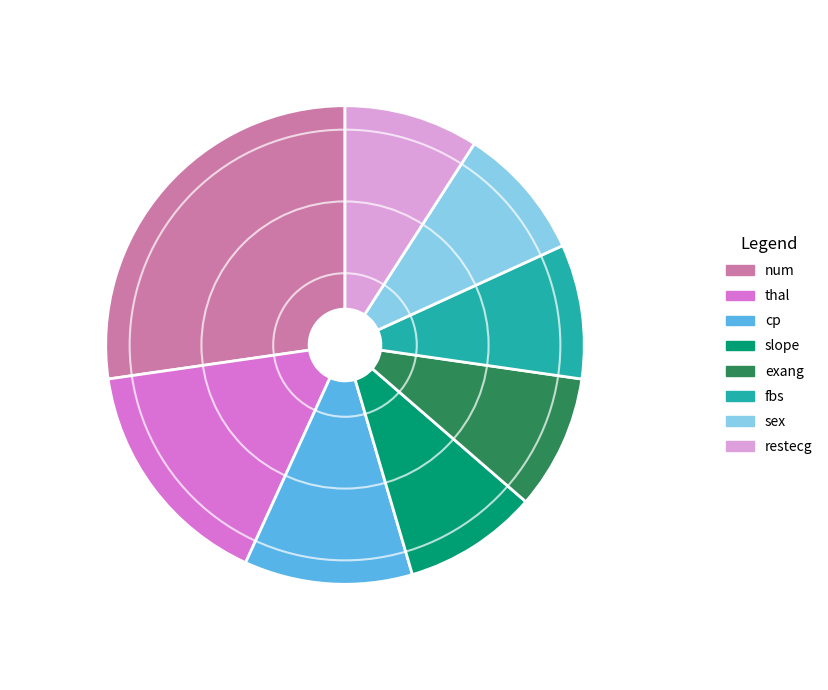

Approximately how many times larger is the value at thal compared to cp?

1.4